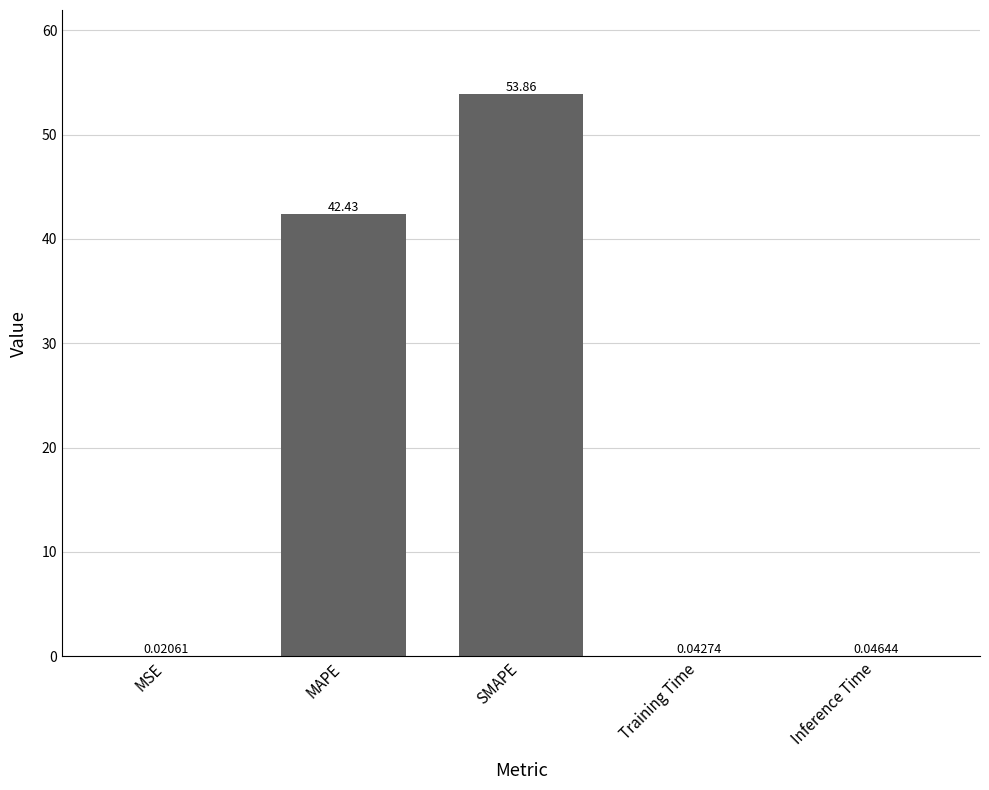

Does the chart contain stacked bars?

No